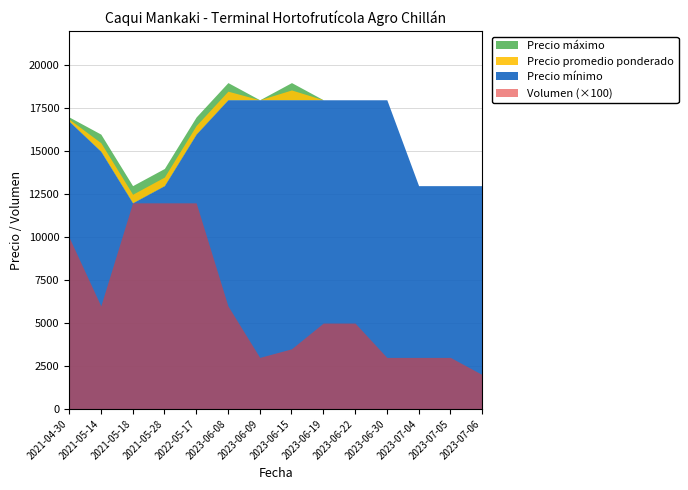

What is the label of the 5th point from the left?

2022-05-17